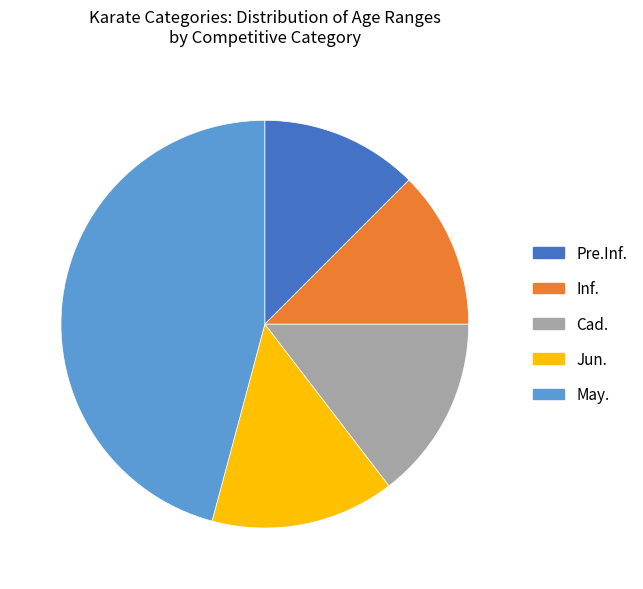

Combined, do May. and Pre.Inf. account for over 50%?

Yes